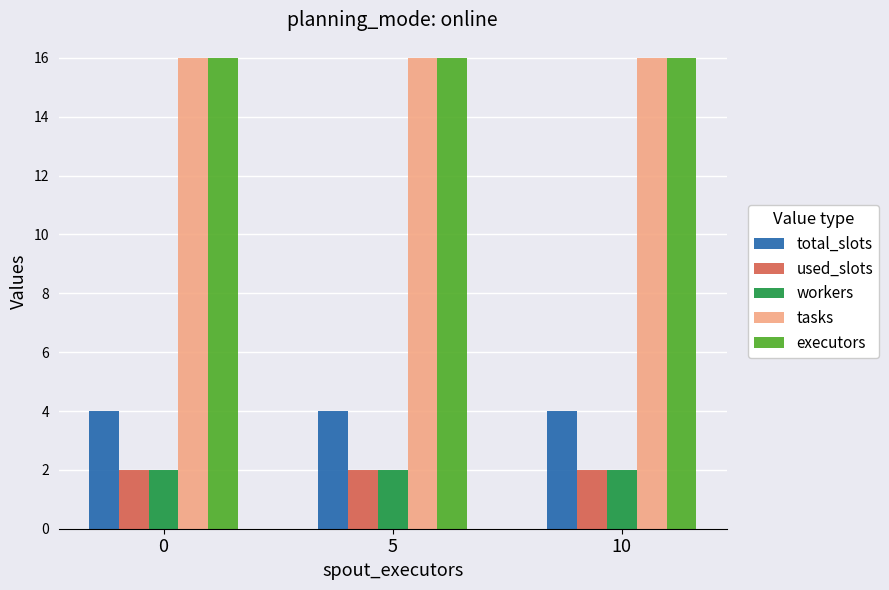

What is the difference between the highest and lowest values at 0?

14